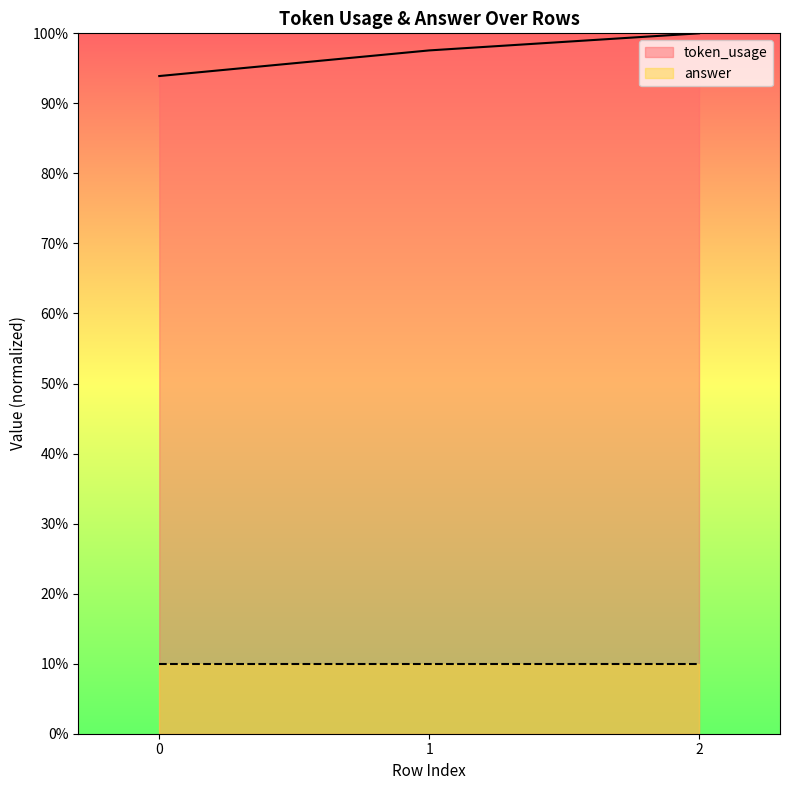

What is the sum of all values?

291.5